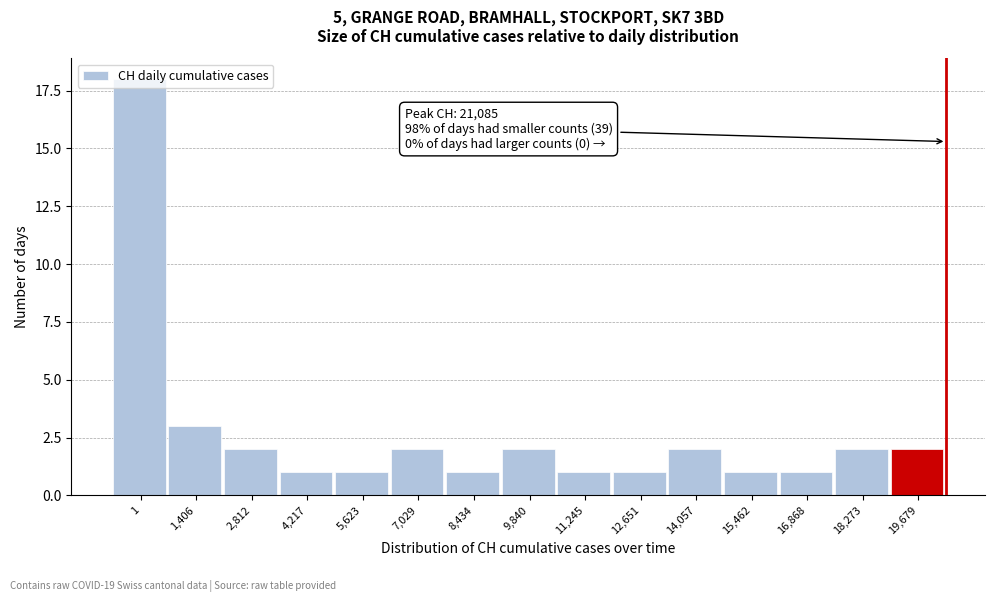

What is the greatest value displayed?

18